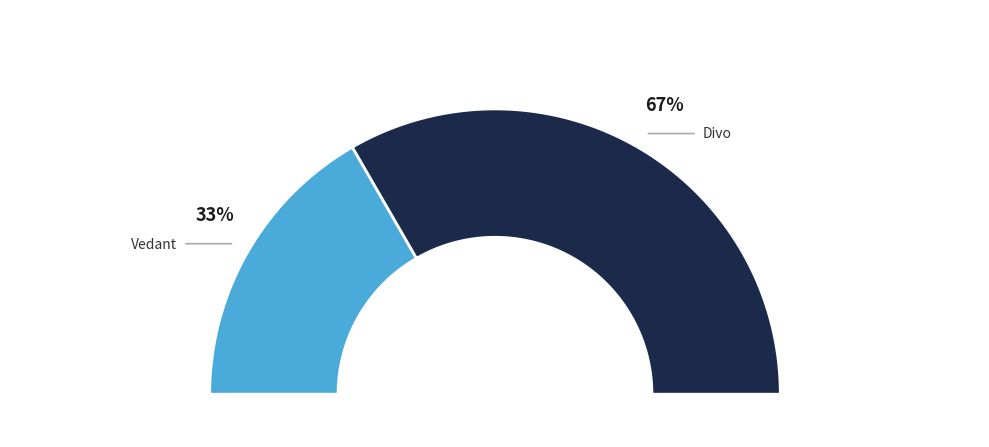

To the nearest percent, what is the average slice percentage?

50%